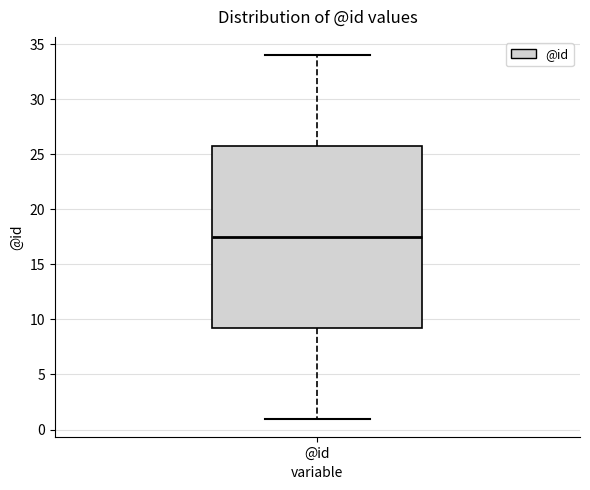

Read this box plot against the y-axis: the position of the median line, the range covered by the box, and the ends of both whiskers. The values are not printed on the chart, so give them approximately, as read against the axis.

median 17.5, box 9.5 to 26.0, whiskers 1.0 to 34.0